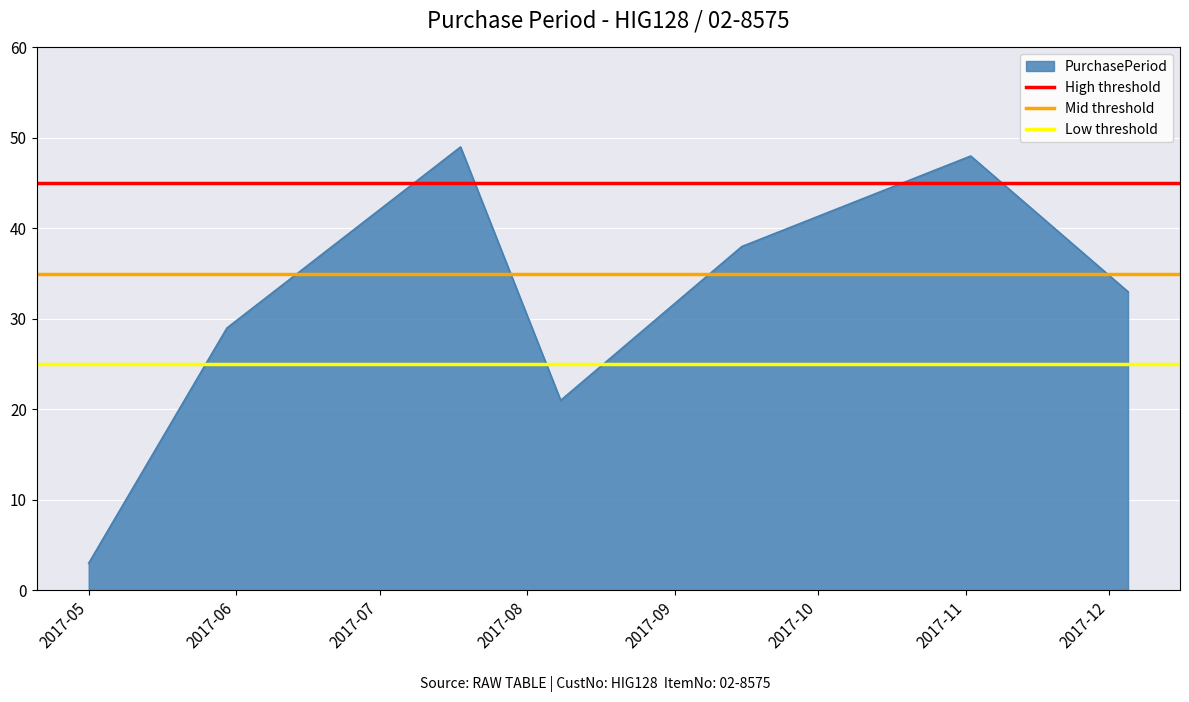

What is the highest value of the PurchasePeriod series?

49